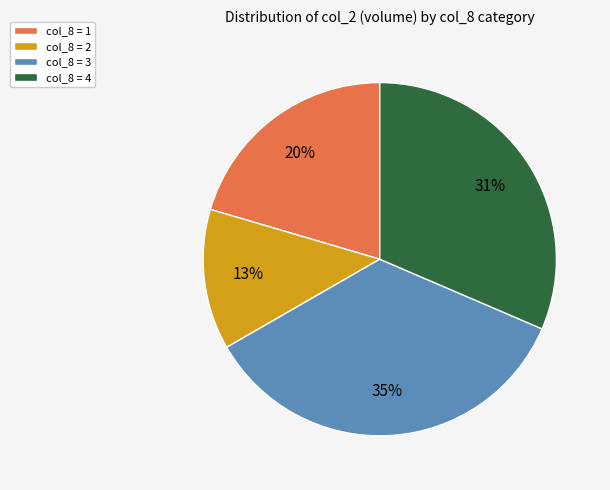

What is the ratio of the value at col_8 = 2 to the value at col_8 = 3?

0.4